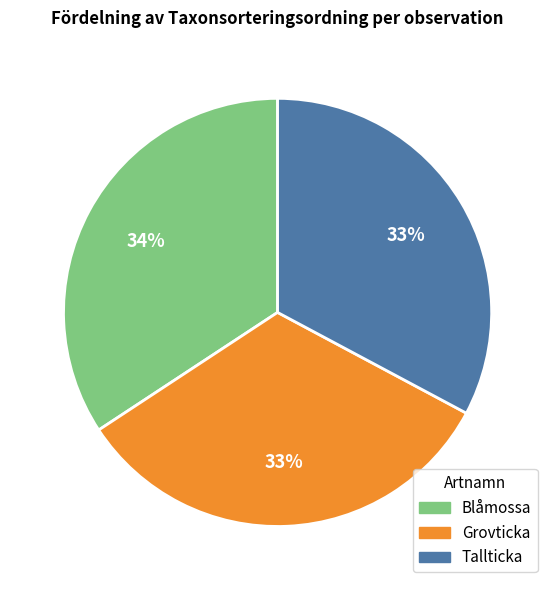

Combined, do Tallticka and Grovticka account for over 50%?

Yes